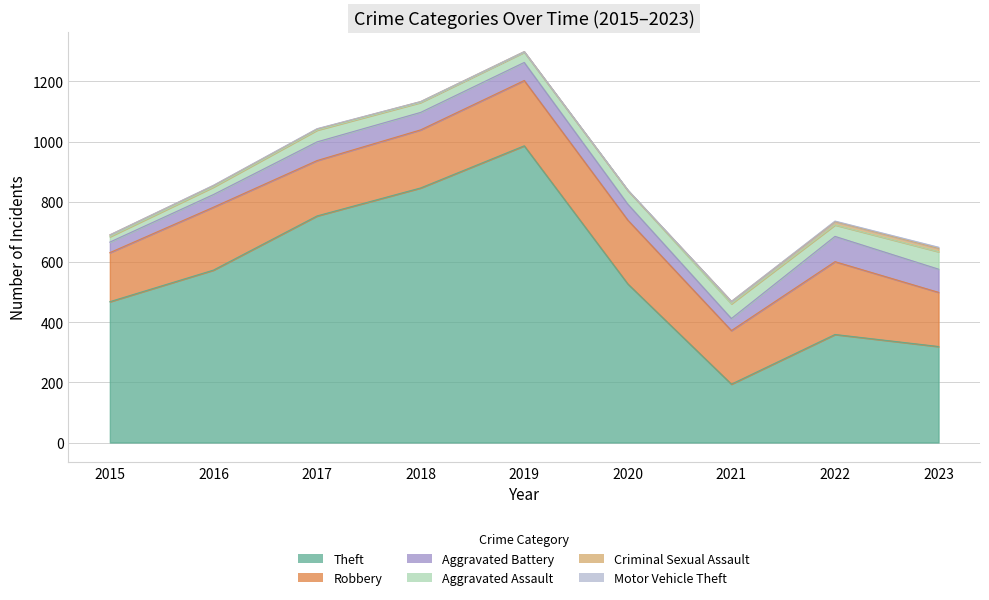

Rank the categories by Motor Vehicle Theft value from lowest to highest.

2015, 2018, 2019, 2021, 2016, 2017, 2020, 2022, 2023